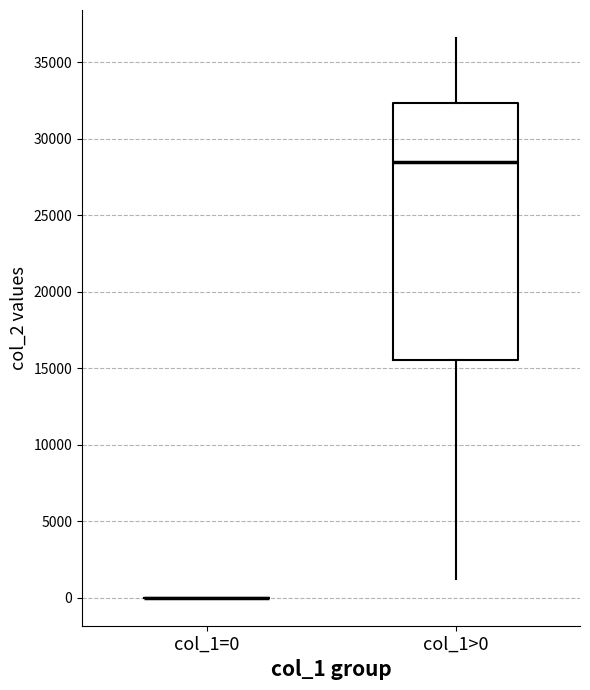

Which box is the tallest, from its lower edge to its upper edge?

col_1>0